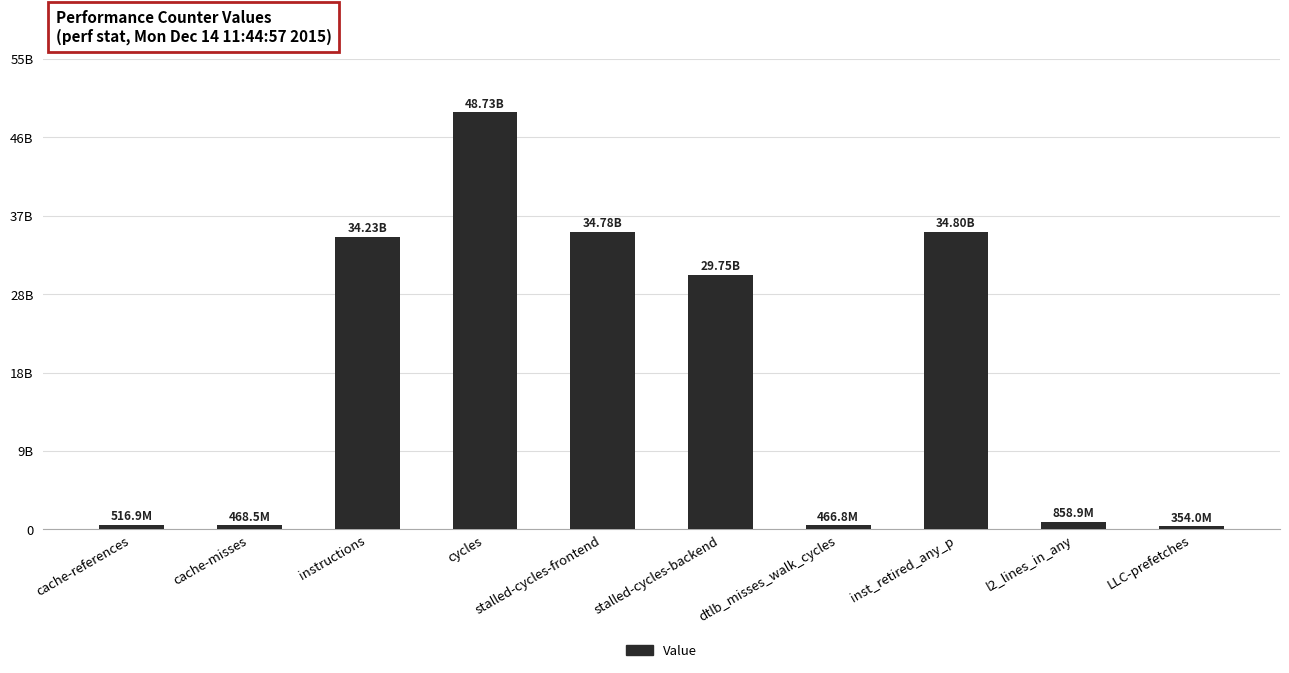

What is the average value?

18496126223